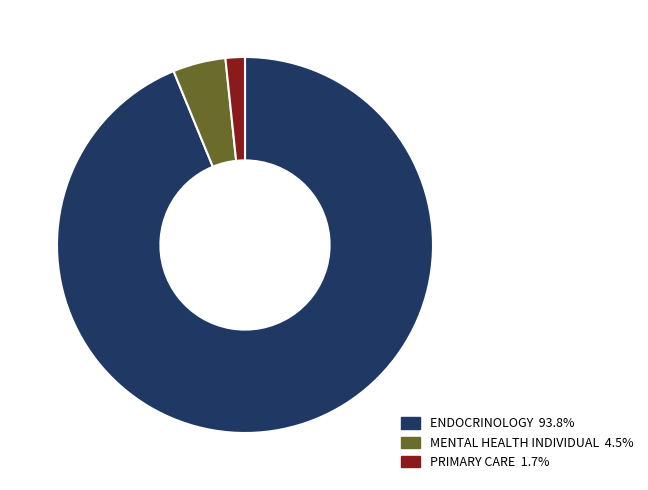

What is the smallest slice in the pie chart?

PRIMARY CARE